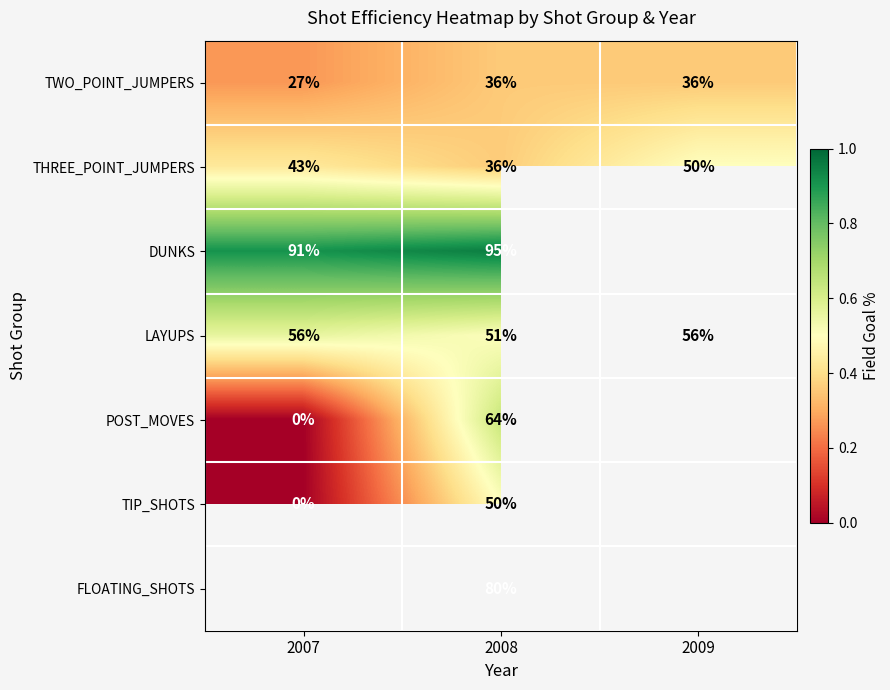

Which label corresponds to the largest value in the chart?

2008